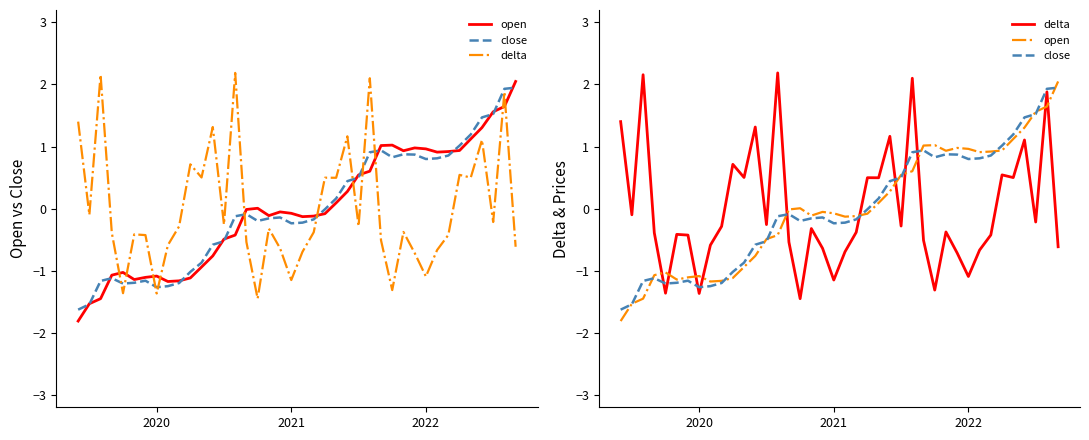

Where do delta and close first cross each other?

3 and 4